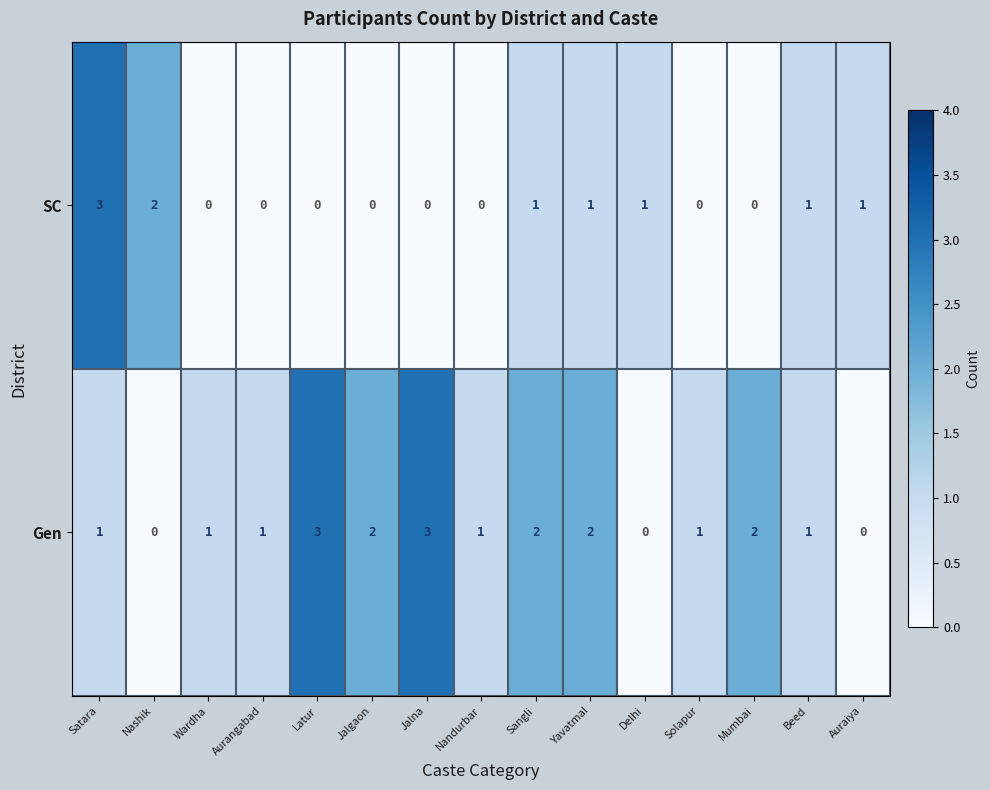

What is the spread (max minus min) of values at Yavatmal?

1